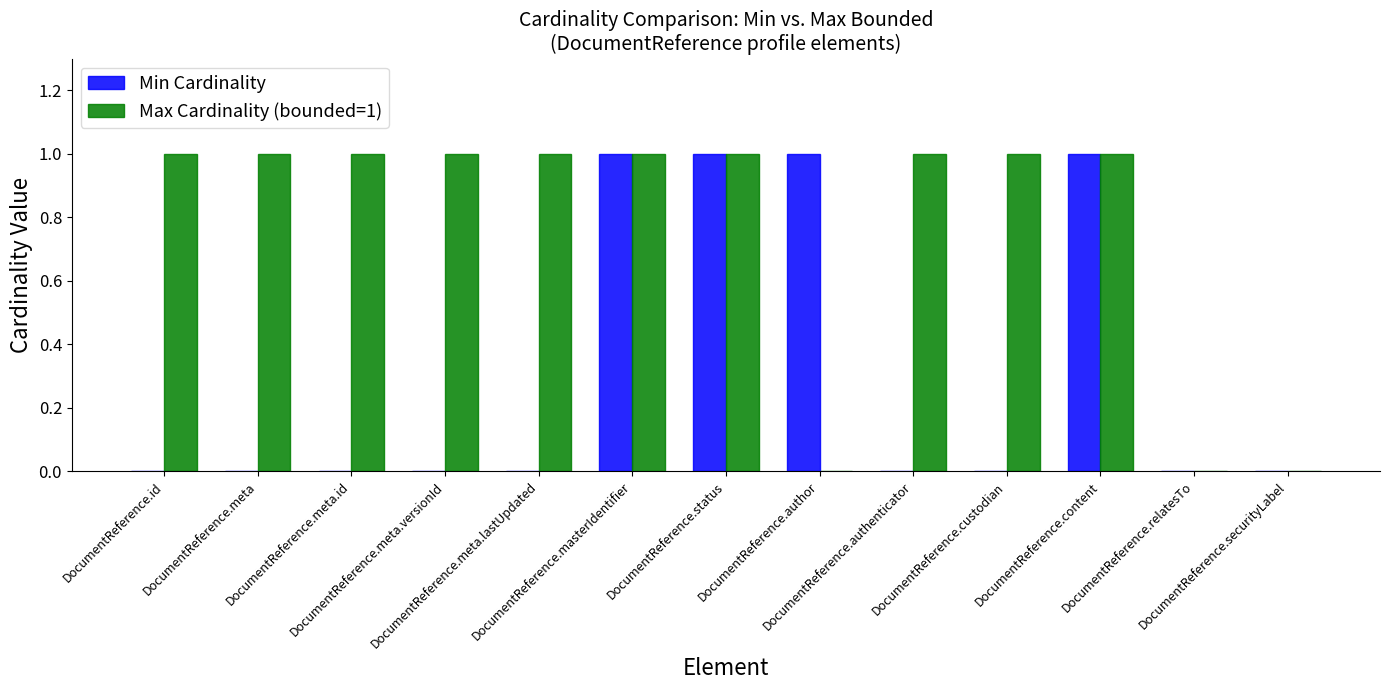

Reading left to right, list all the values displayed in this chart.

Min Cardinality: DocumentReference.id=0	DocumentReference.meta=0	DocumentReference.meta.id=0	DocumentReference.meta.versionId=0	DocumentReference.meta.lastUpdated=0	DocumentReference.masterIdentifier=1	DocumentReference.status=1	DocumentReference.author=1	DocumentReference.authenticator=0	DocumentReference.custodian=0	DocumentReference.content=1	DocumentReference.relatesTo=0	DocumentReference.securityLabel=0
Max Cardinality (bounded=1): DocumentReference.id=1	DocumentReference.meta=1	DocumentReference.meta.id=1	DocumentReference.meta.versionId=1	DocumentReference.meta.lastUpdated=1	DocumentReference.masterIdentifier=1	DocumentReference.status=1	DocumentReference.author=0	DocumentReference.authenticator=1	DocumentReference.custodian=1	DocumentReference.content=1	DocumentReference.relatesTo=0	DocumentReference.securityLabel=0